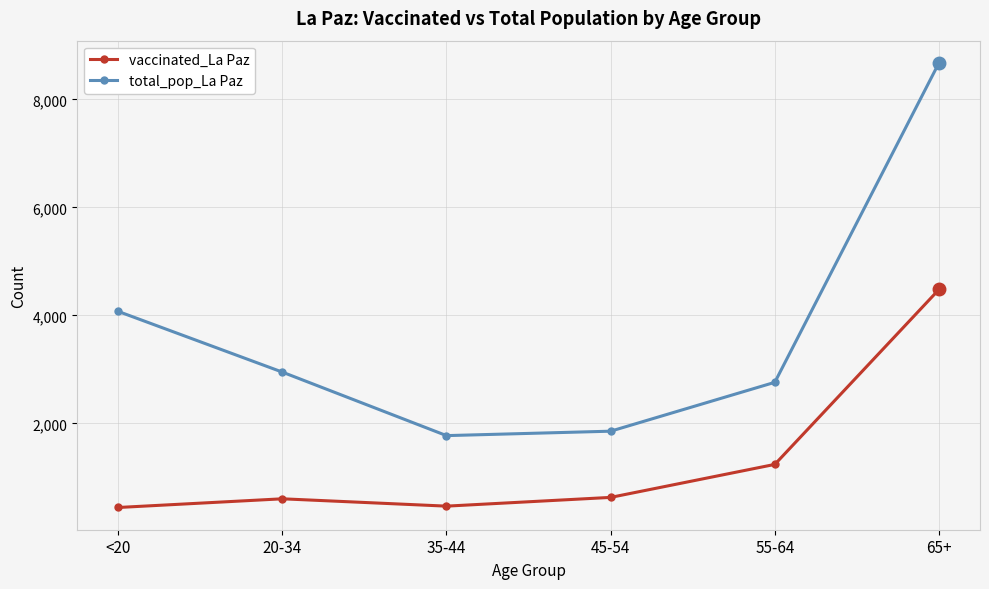

At which label does total_pop_La Paz first exceed 2949?

<20